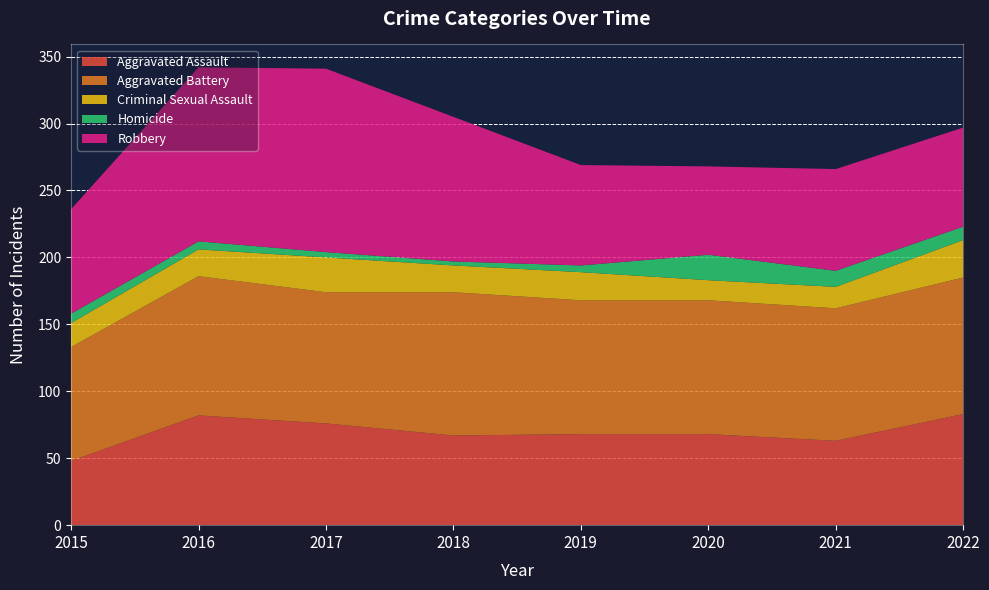

Reading right to left, extract all data points from this chart.

Aggravated Assault: 83	63	68	68	67	76	82	48
Aggravated Battery: 102	99	100	100	107	98	104	85
Criminal Sexual Assault: 28	16	15	21	20	26	20	18
Homicide: 10	12	19	5	3	4	6	7
Robbery: 74	76	66	75	108	137	130	78